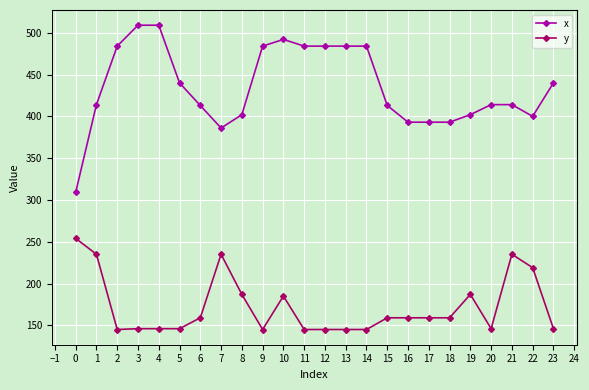

Rank the series by their maximum value, from highest to lowest.

x, y